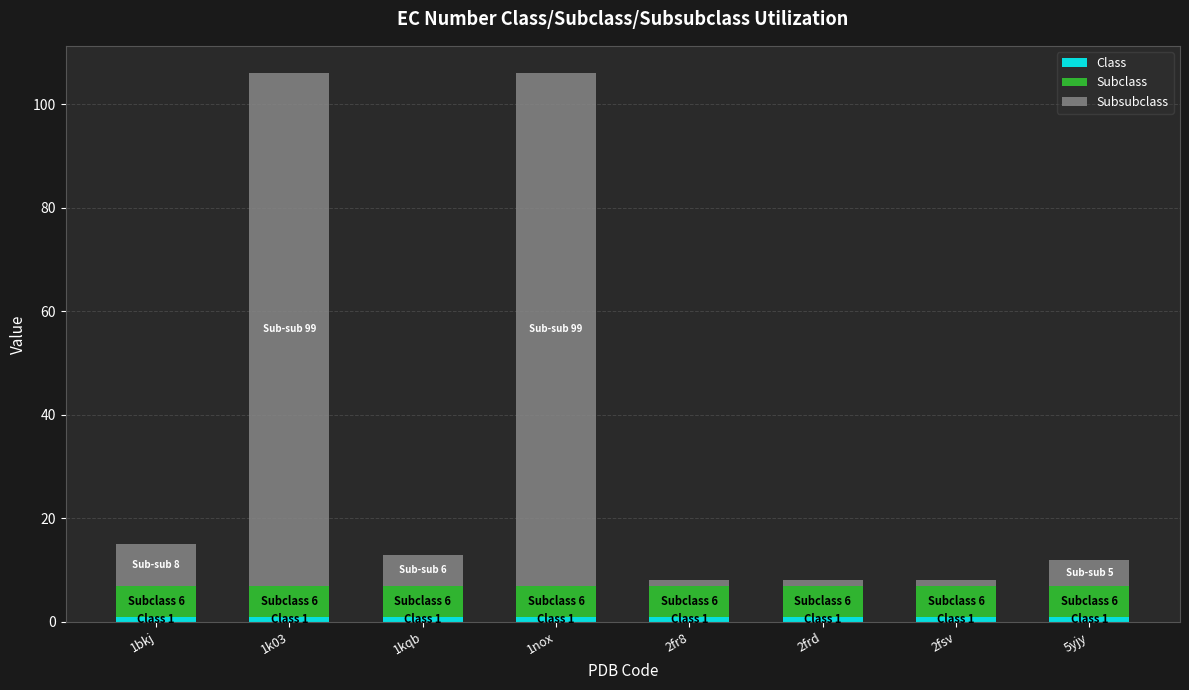

Count the number of categories in the chart.

8